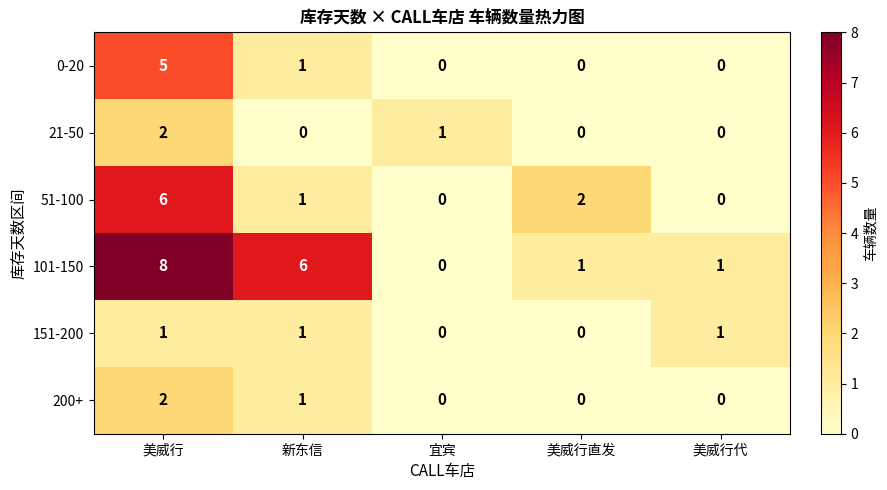

What is the greatest value displayed?

8